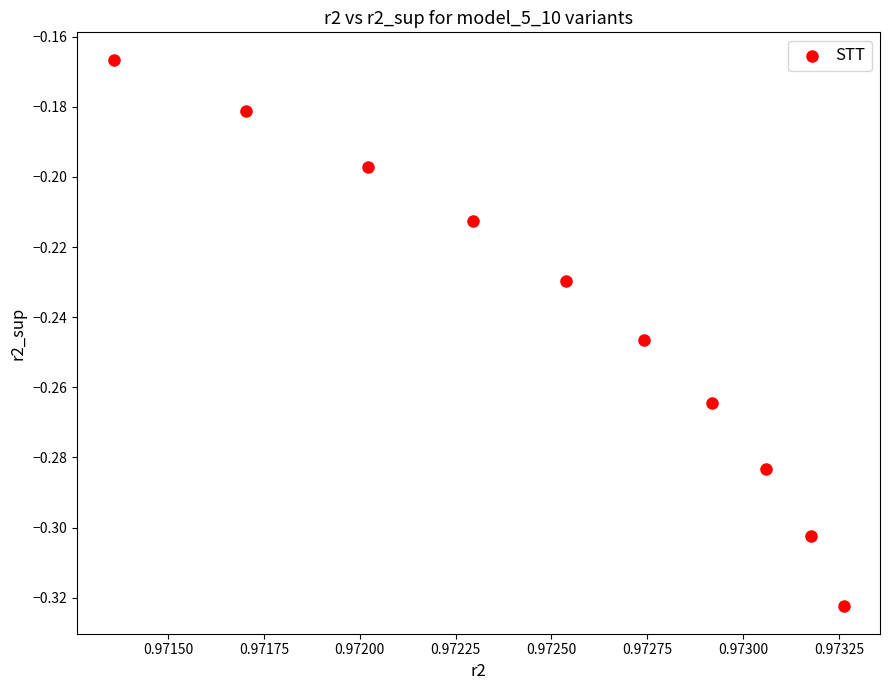

What is the average X value?

1.0